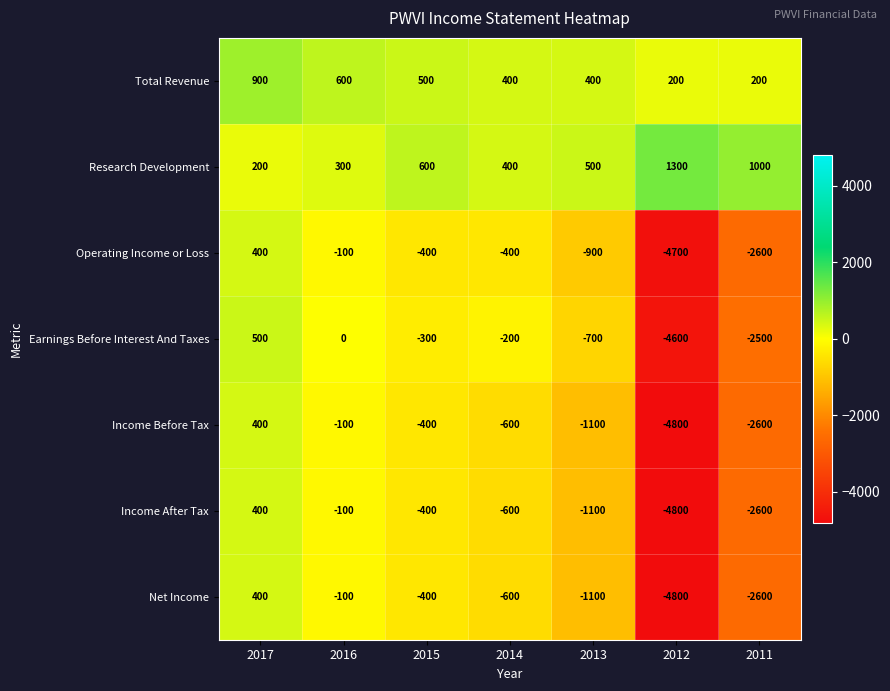

Is it true that Income After Tax equals -933 at 2014?

False